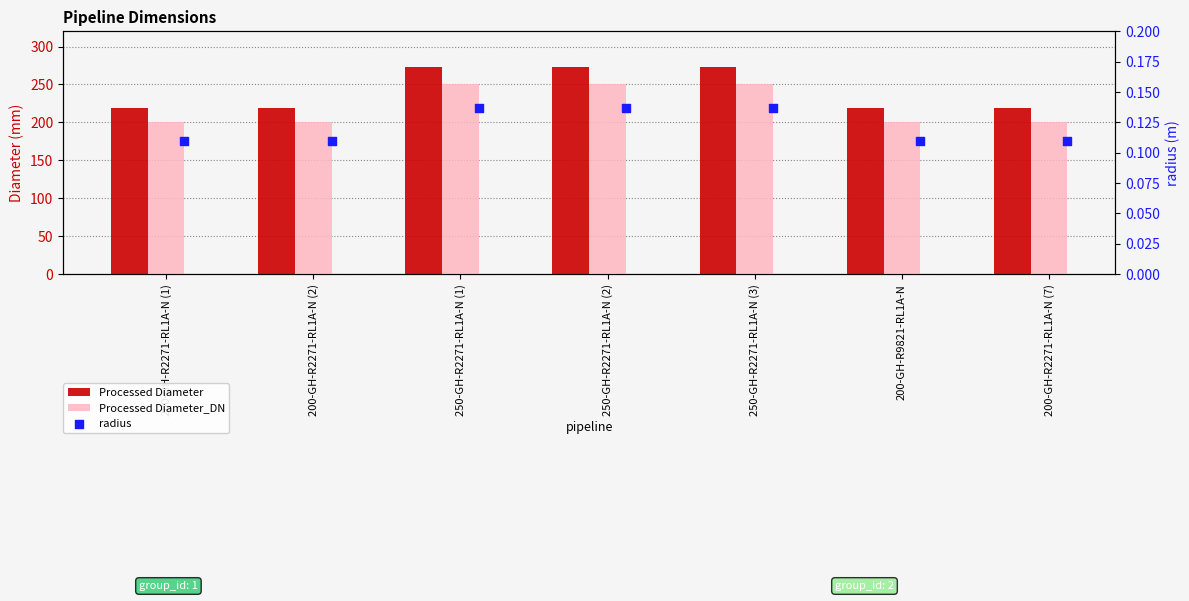

What are all the series names shown in the legend?

Processed Diameter, Processed Diameter_DN, radius